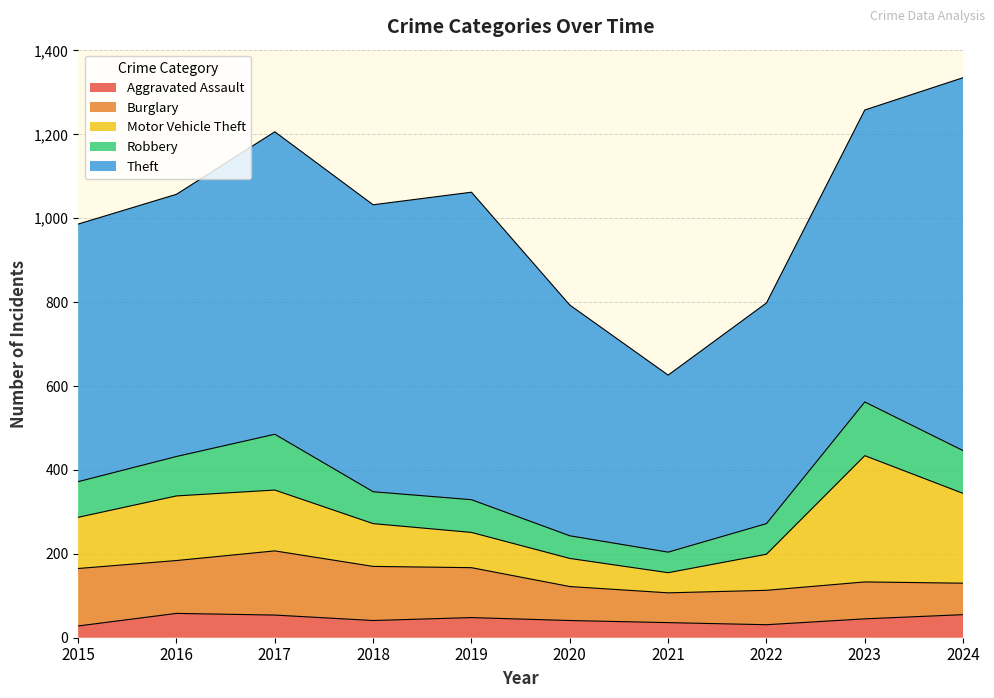

What is the difference between the Aggravated Assault values at 2022 and 2017?

23